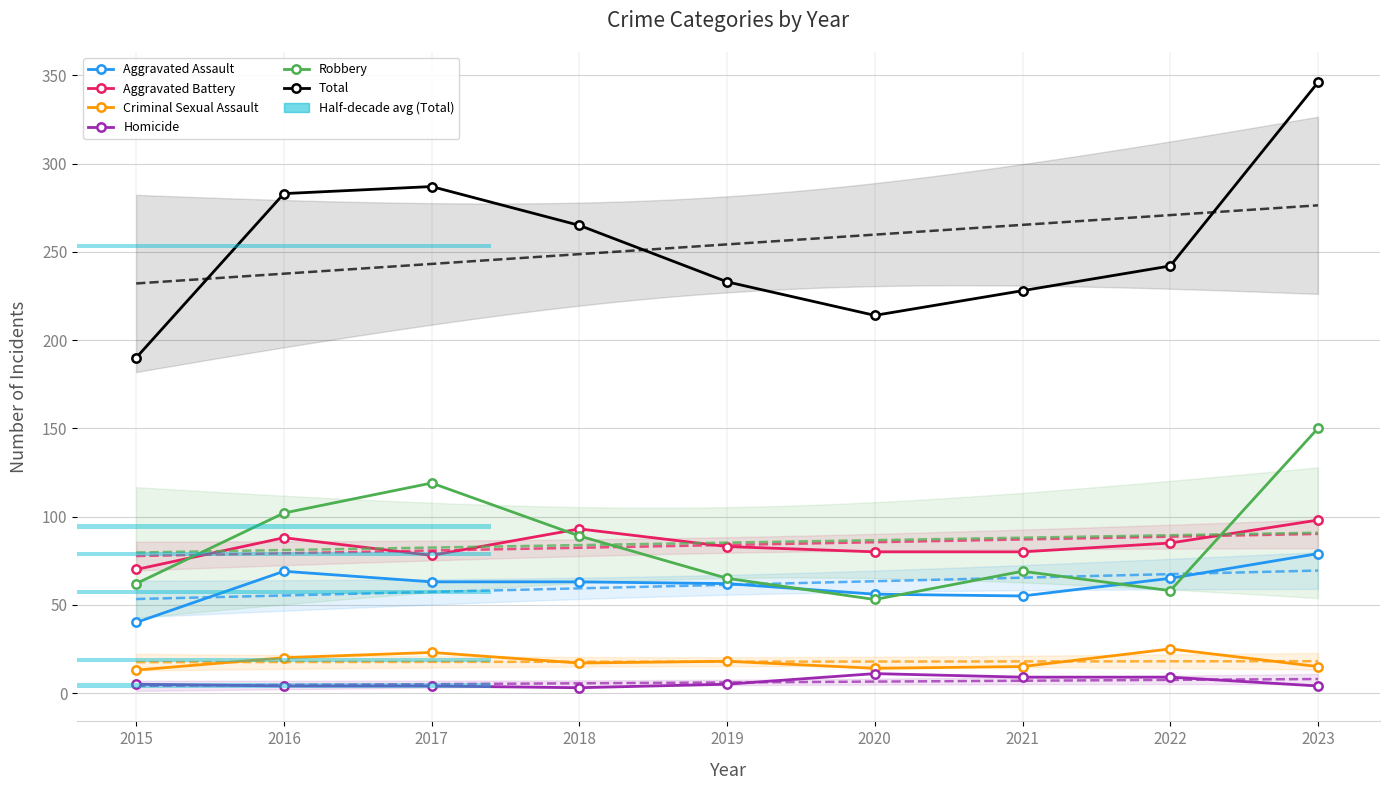

Rank the series at 2019 from highest to lowest value.

Total, Aggravated Battery, Robbery, Aggravated Assault, Criminal Sexual Assault, Homicide